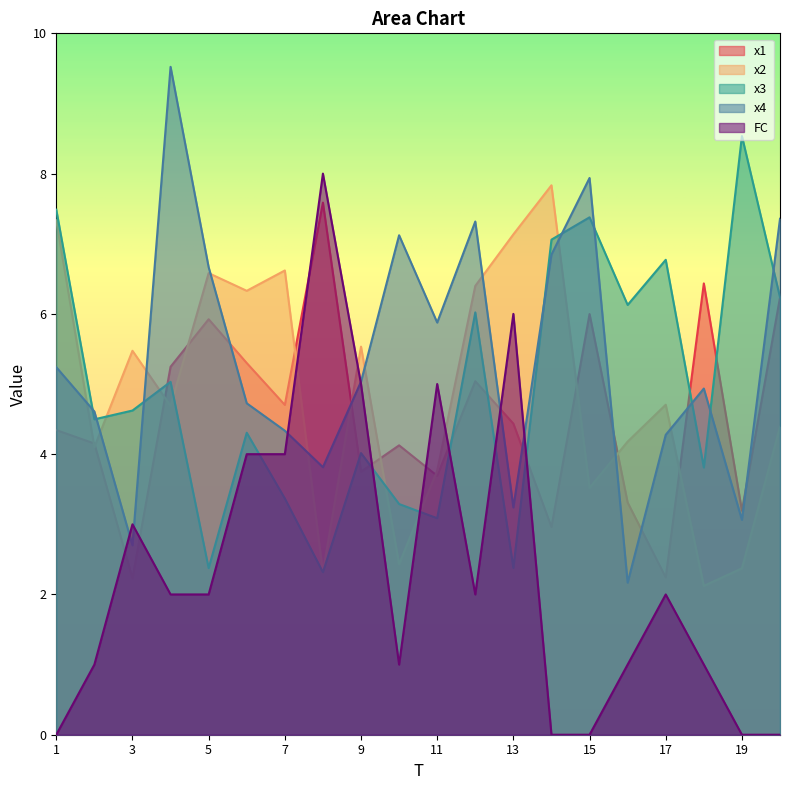

In x4, how many points are higher than both neighbors (excluding endpoints)?

5